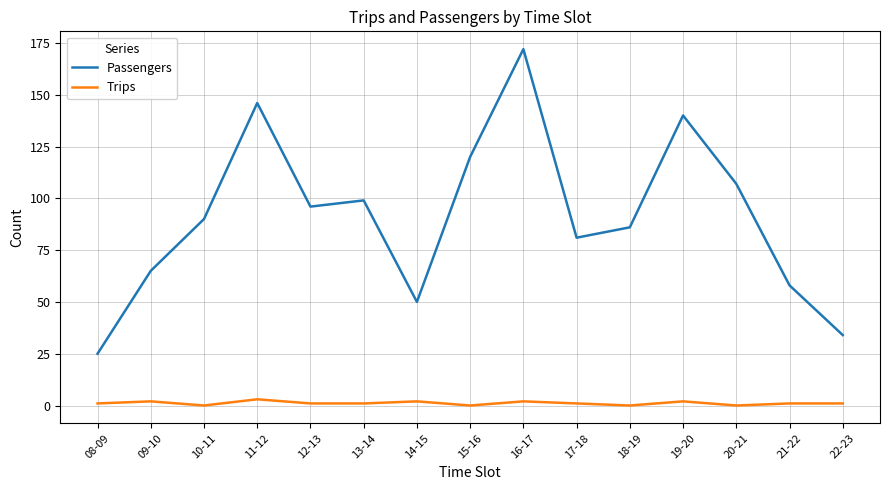

Reading left to right, extract all data points from this chart.

Passengers: 08-09=25	09-10=65	10-11=90	11-12=146	12-13=96	13-14=99	14-15=50	15-16=120	16-17=172	17-18=81	18-19=86	19-20=140	20-21=107	21-22=58	22-23=34
Trips: 08-09=1	09-10=2	10-11=0	11-12=3	12-13=1	13-14=1	14-15=2	15-16=0	16-17=2	17-18=1	18-19=0	19-20=2	20-21=0	21-22=1	22-23=1